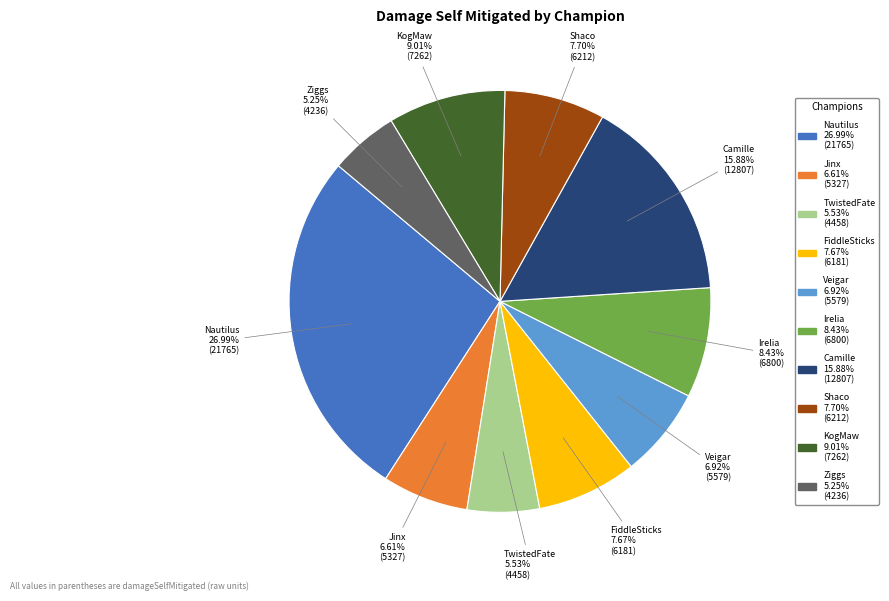

How many segments does this pie chart have?

10